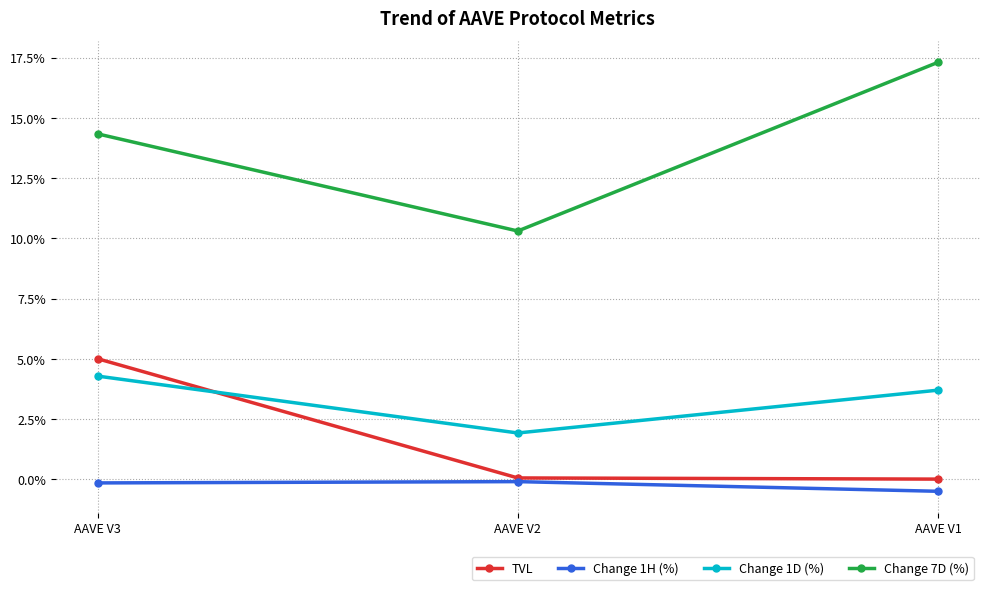

True or false: TVL has a value of 0.0 at AAVE V1.

True